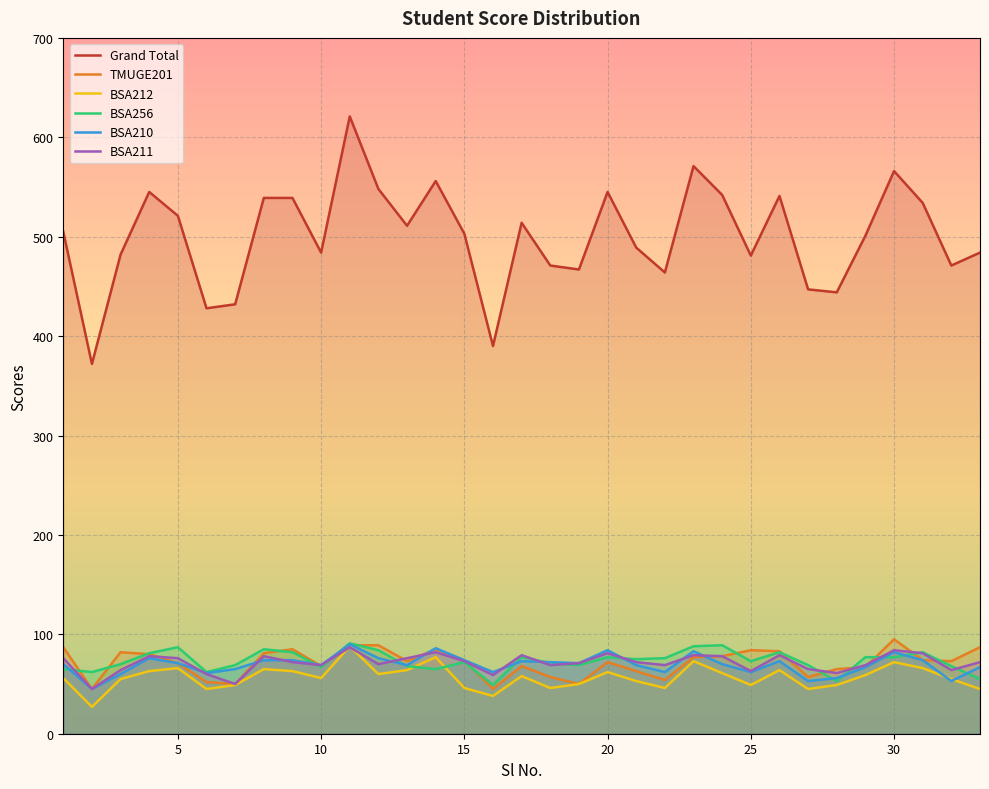

How many intersections are there between TMUGE201 and BSA210?

5